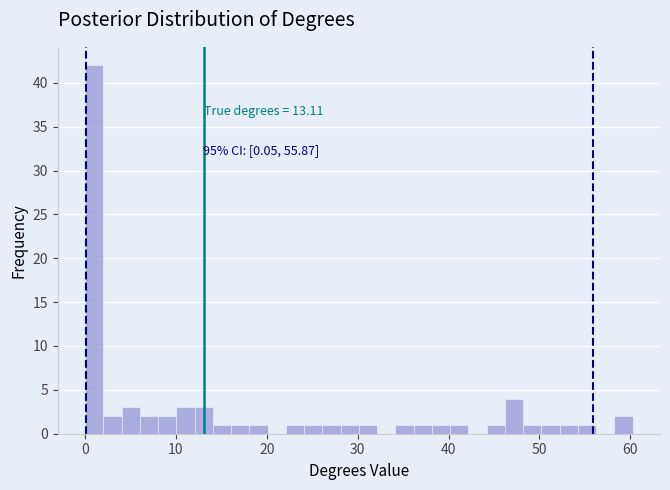

Read against the x-axis, roughly where is the centre of the tallest bar?

1